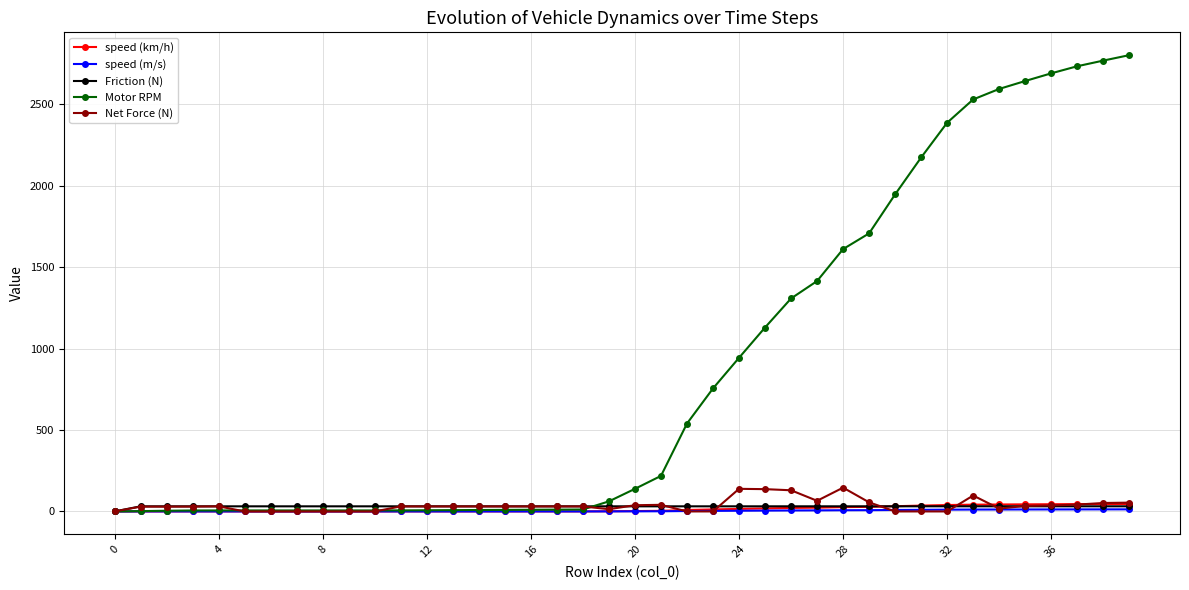

True or false: Net Force (N) has more than 1 points higher than both neighbors.

True